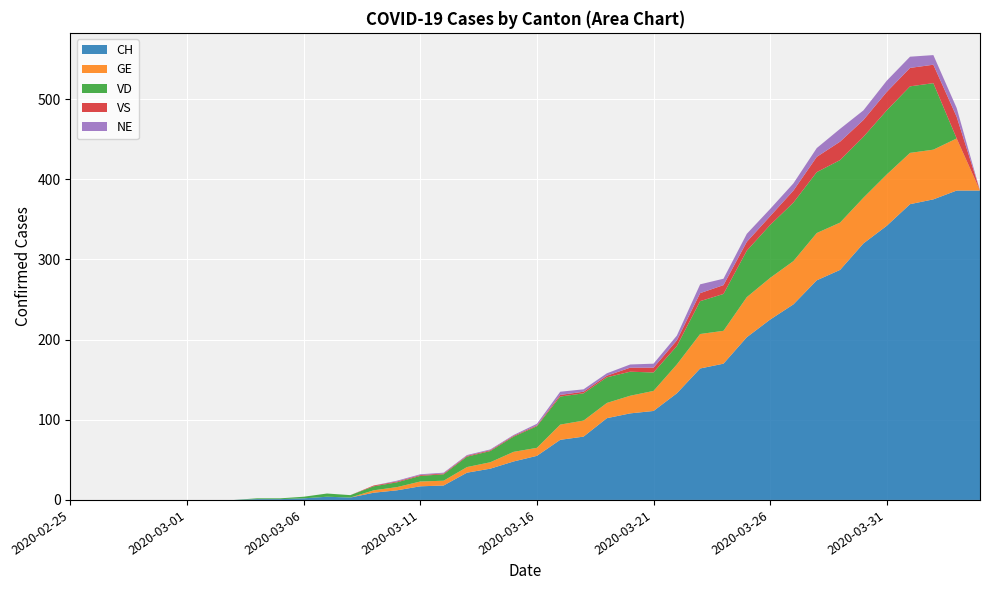

Reading left to right, transcribe all the data shown in this chart.

CH: 0	0	0	0	0	0	0	0	1	1	2	4	3	9	12	17	18	34	39	48	55	75	79	102	108	111	133	164	170	203	225	244	274	287	320	342	369	375	386	386
GE: 0	0	0	0	0	0	0	0	0	0	0	0	0	3	4	6	6	7	8	12	10	19	20	19	22	25	36	43	41	50	52	54	59	59	57	64	64	62	65	0
VD: 0	0	0	0	0	0	0	0	1	1	2	4	3	5	6	7	8	13	14	19	27	35	34	32	30	23	23	41	46	58	66	73	76	78	76	80	83	83	0	0
VS: 0	0	0	0	0	0	0	0	0	0	0	0	0	1	1	1	1	1	1	1	1	2	2	2	5	6	7	10	11	11	11	15	19	23	21	23	23	23	27	0
NE: 0	0	0	0	0	0	0	0	0	0	0	0	0	0	1	1	1	1	1	1	2	4	3	3	4	5	6	11	8	10	9	9	11	16	12	14	14	12	11	0